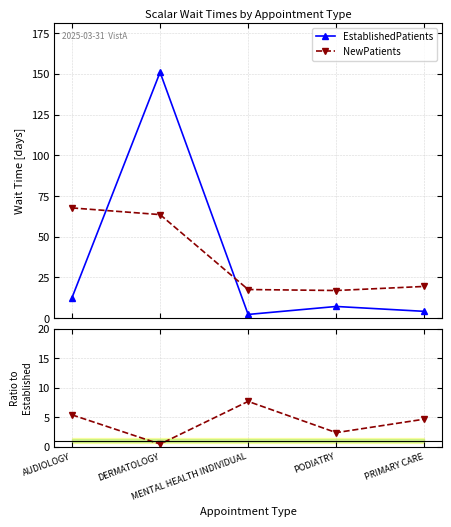

In EstablishedPatients, how many points are higher than both neighbors (excluding endpoints)?

2